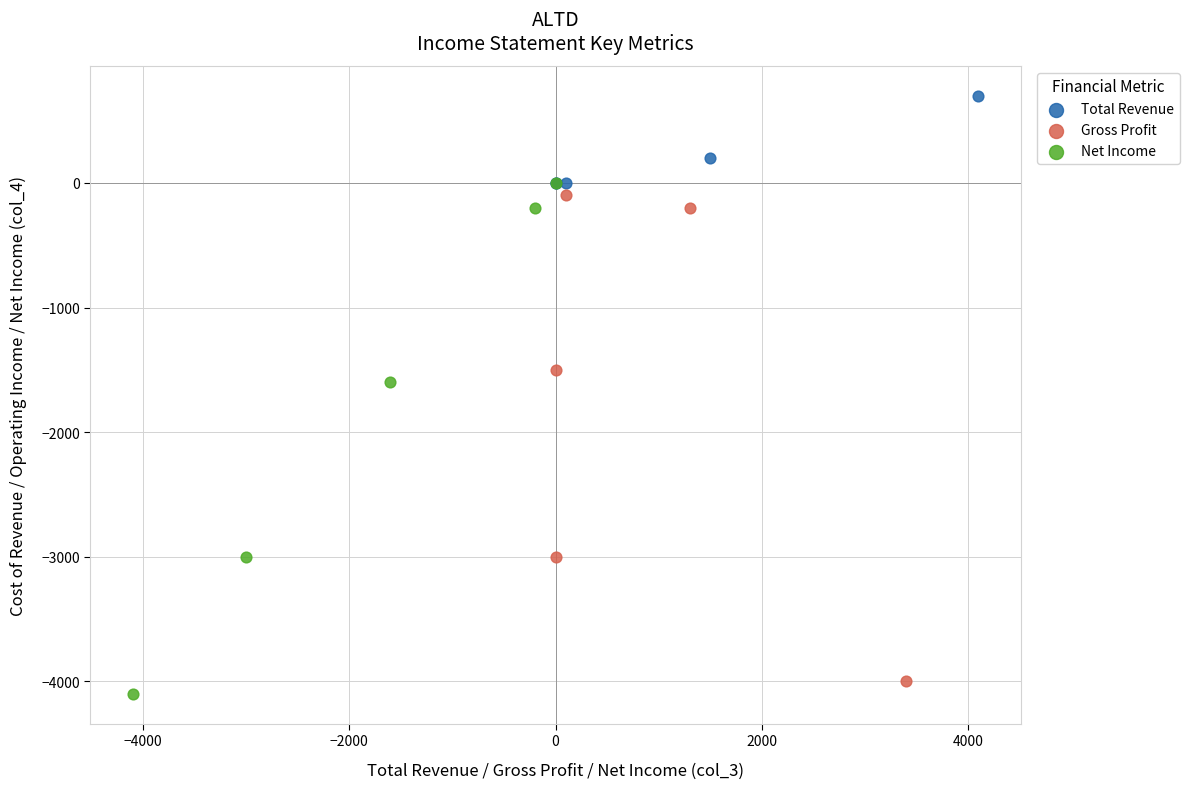

Which series reaches the minimum Y coordinate?

Net Income